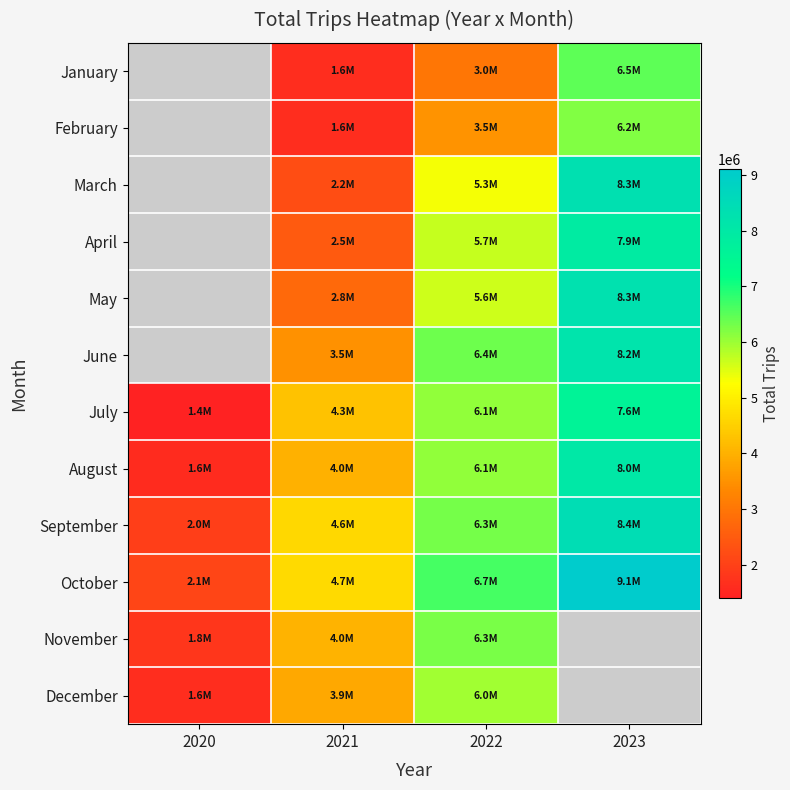

How many distinct data groups are displayed?

12